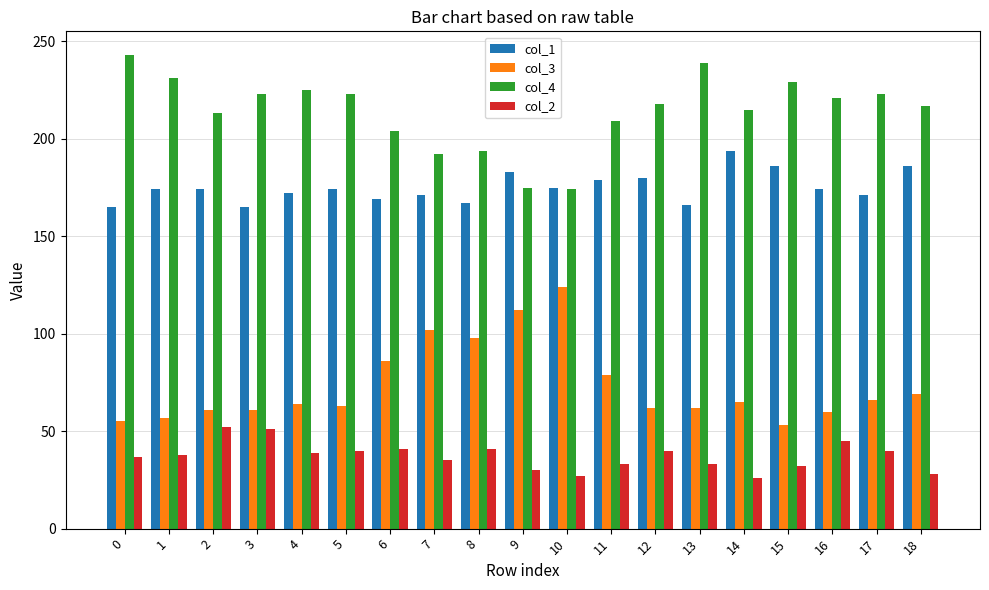

At 0, list the series in order from largest to smallest.

col_4, col_1, col_3, col_2